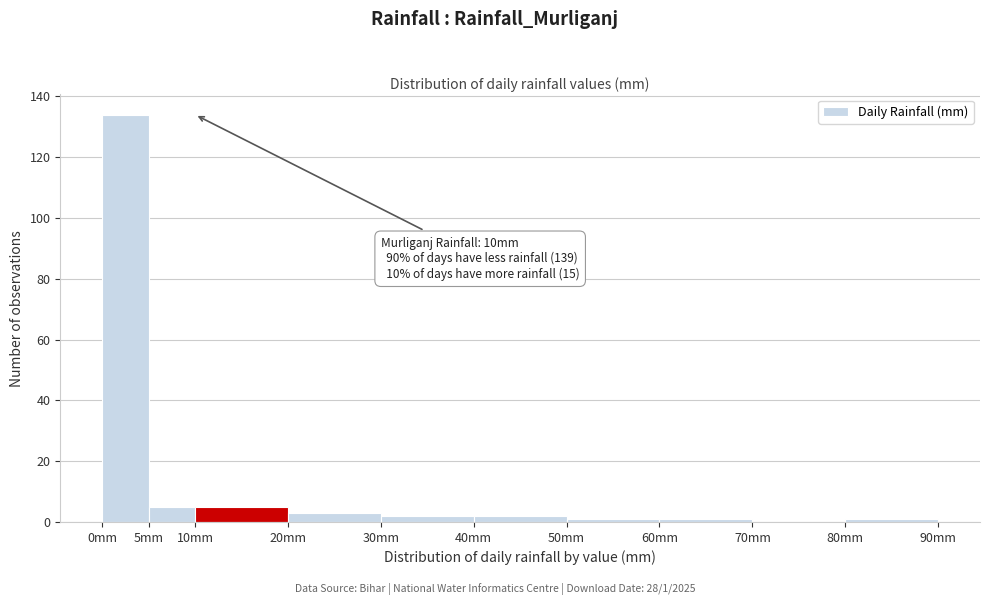

Which range on the x-axis has the tallest bar?

0 to 5